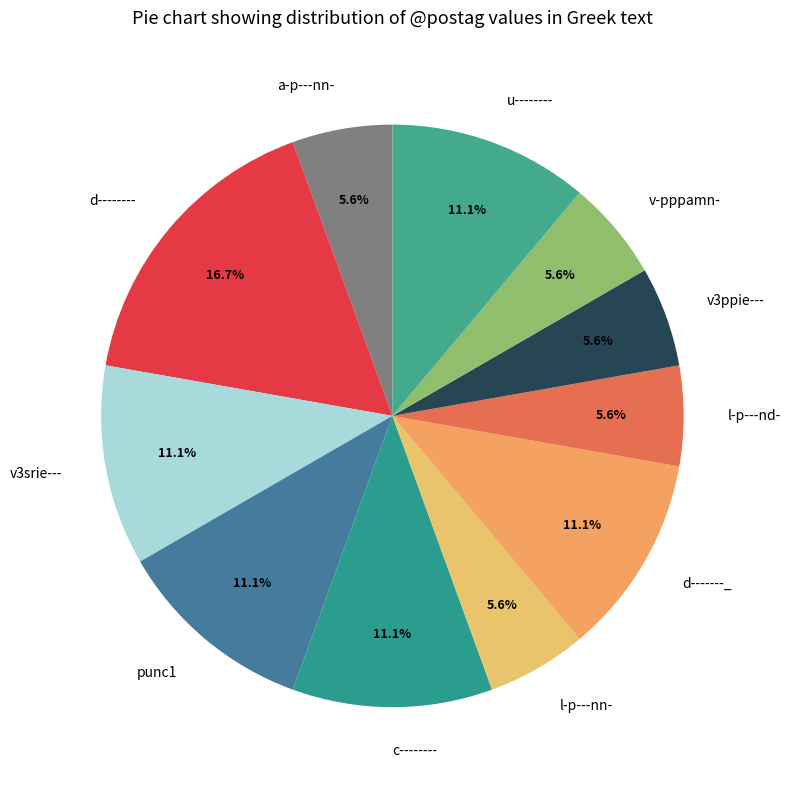

What is the largest slice in the pie chart?

d--------